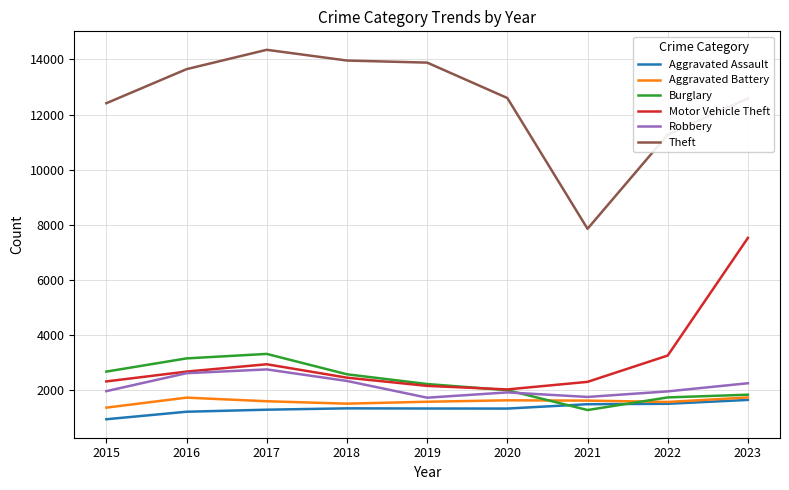

Which series has the widest spread of values?

Theft